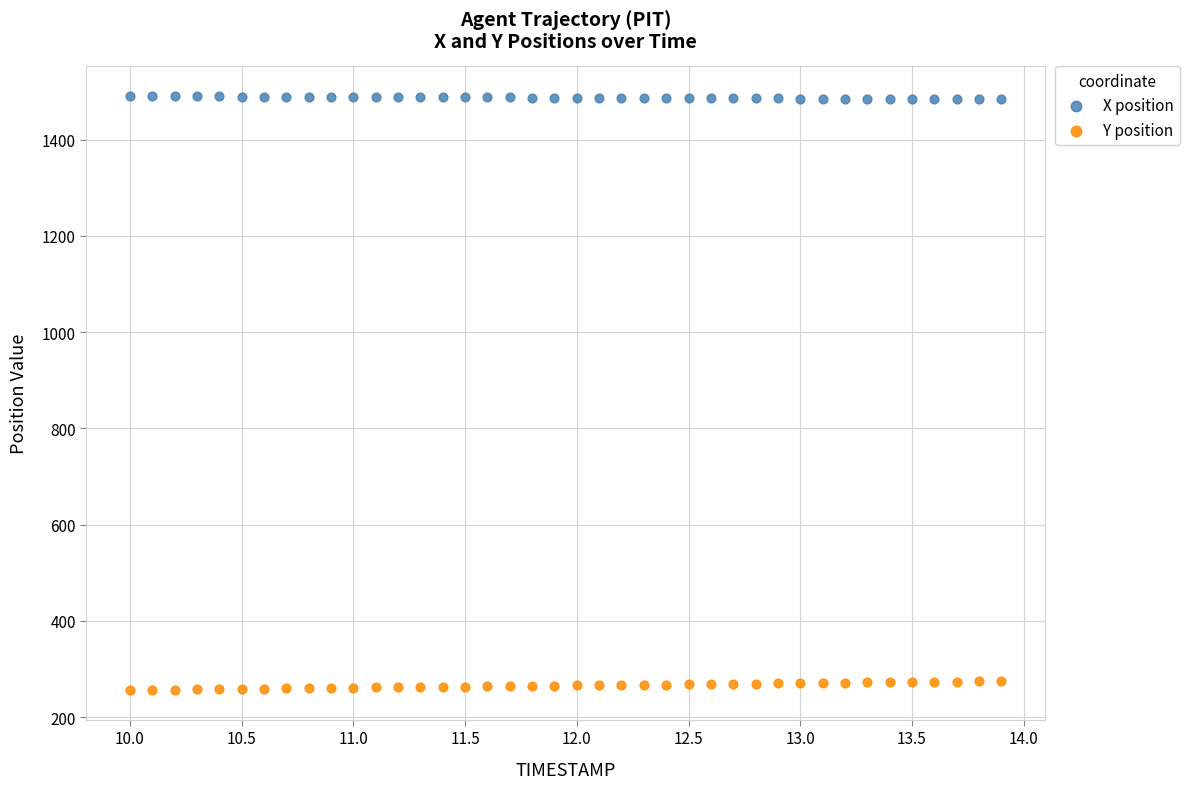

Across all data points, what is the range of Y values (max minus min)?

1234.3